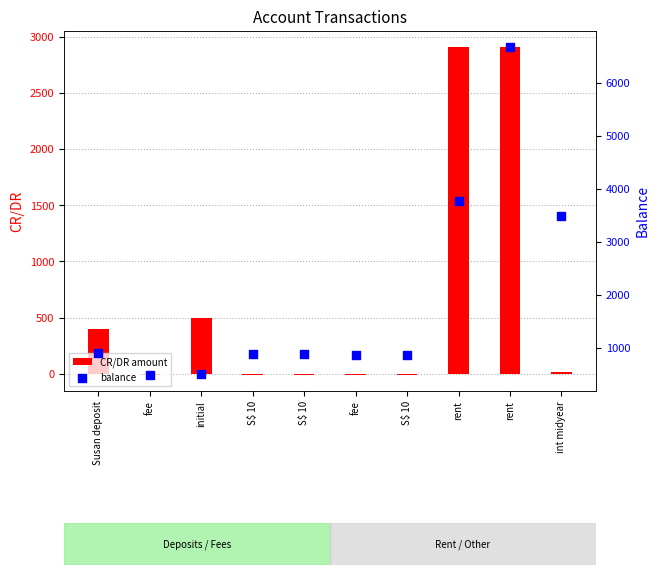

Which series reaches the maximum Y coordinate?

balance